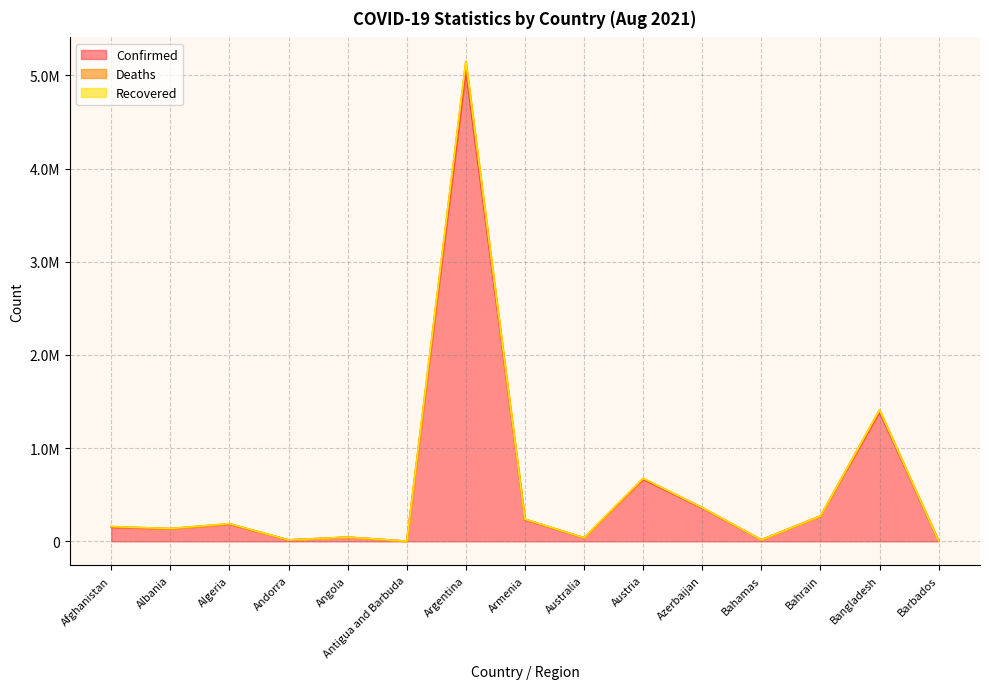

What is the total value across all series at Barbados?

9018